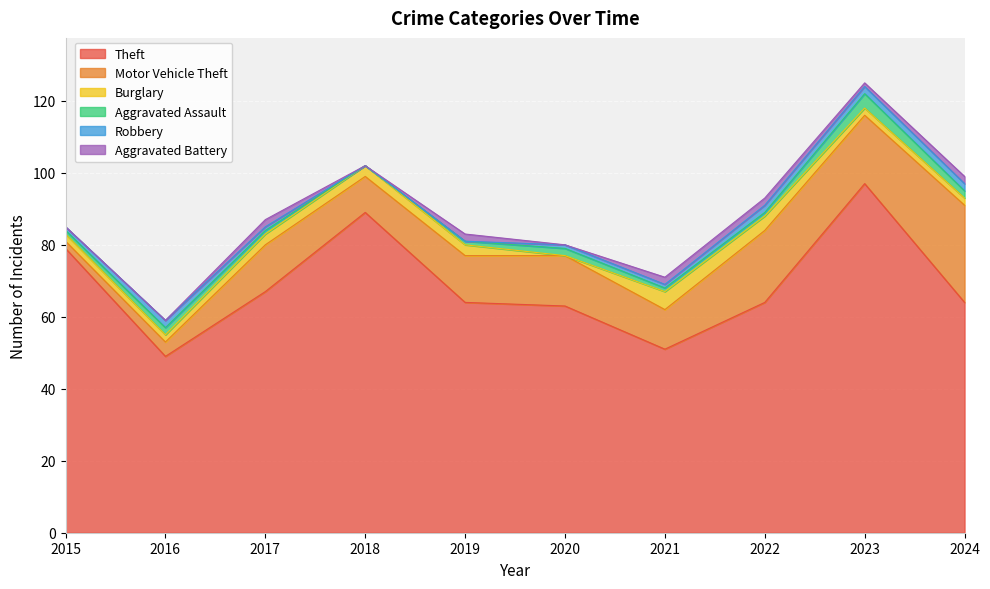

The value of Theft at 2021 is 51. True or false?

True